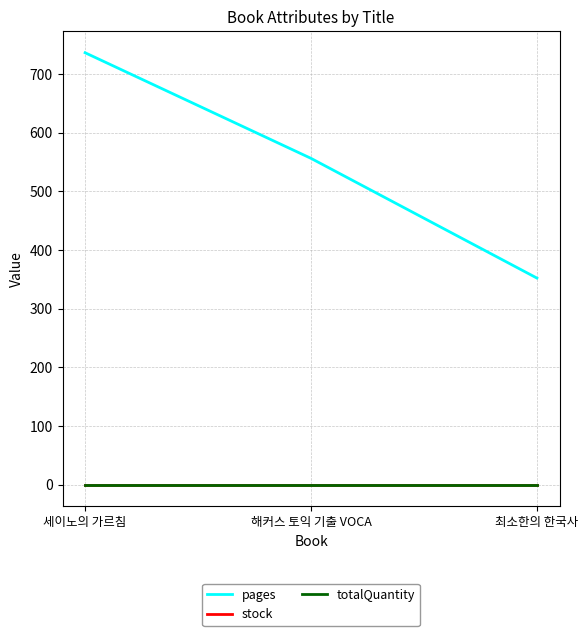

Does the chart have visible grid lines?

Yes